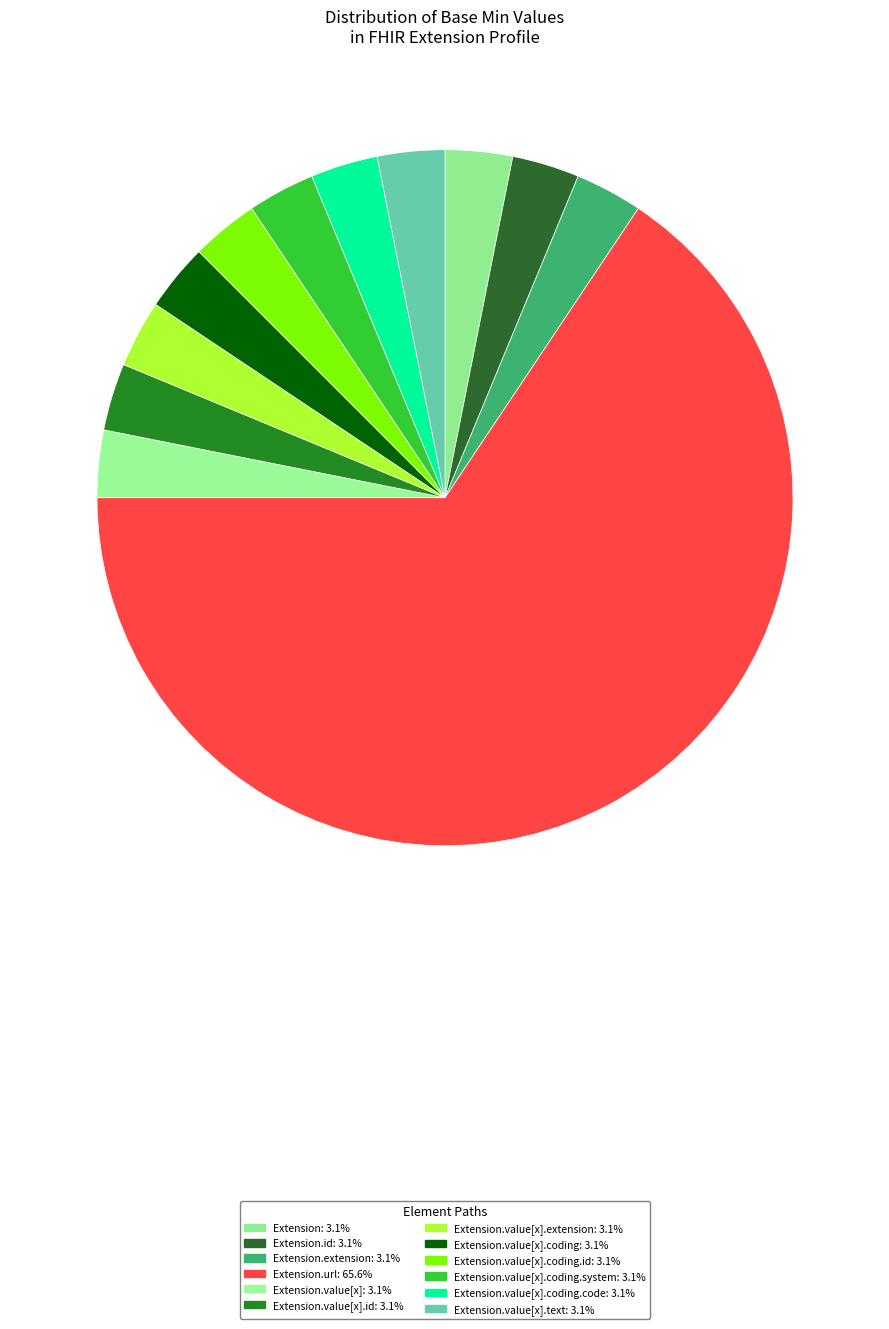

How many slices are in this pie chart?

12